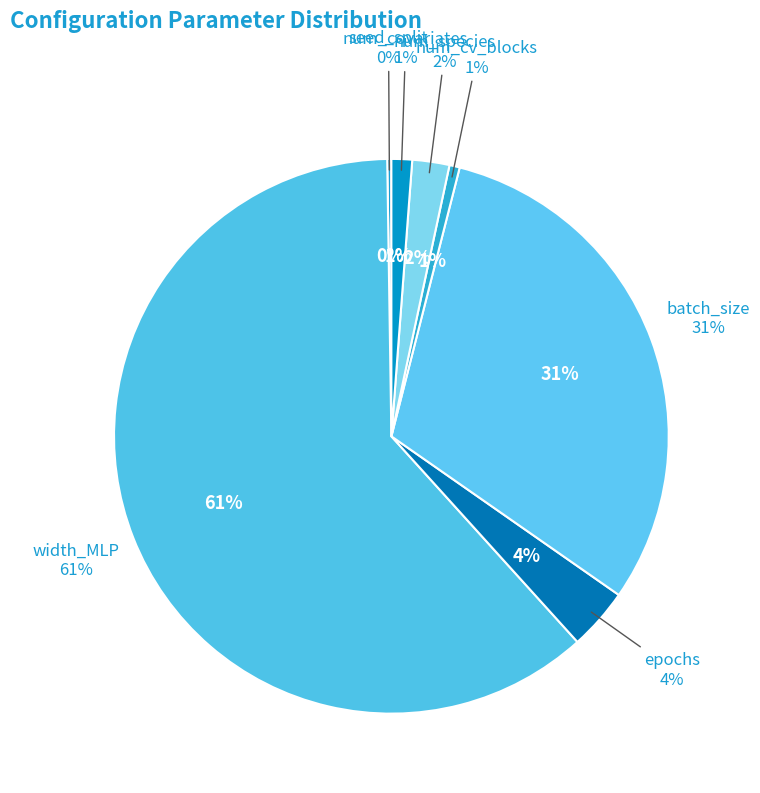

Is width_MLP the majority of the pie?

Yes